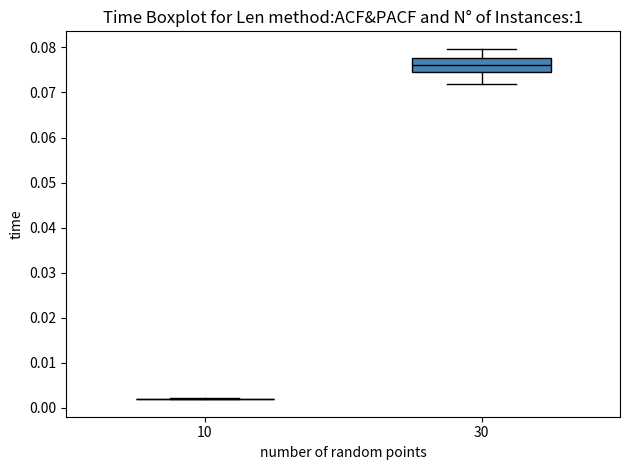

Which box is the tallest, from its lower edge to its upper edge?

30